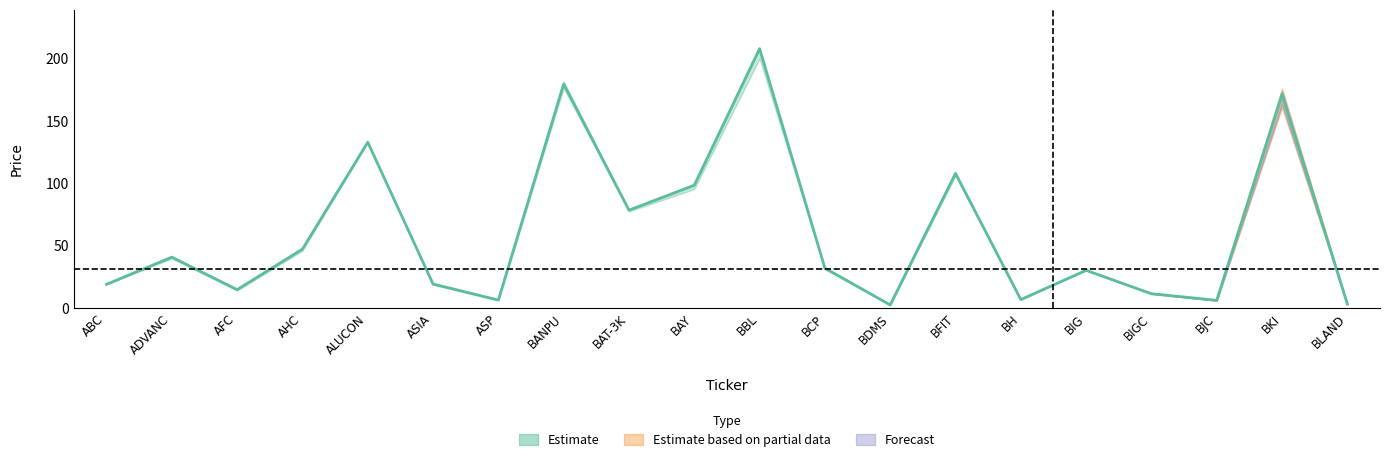

What is the approximate value of CLOSE at BH?

6.8